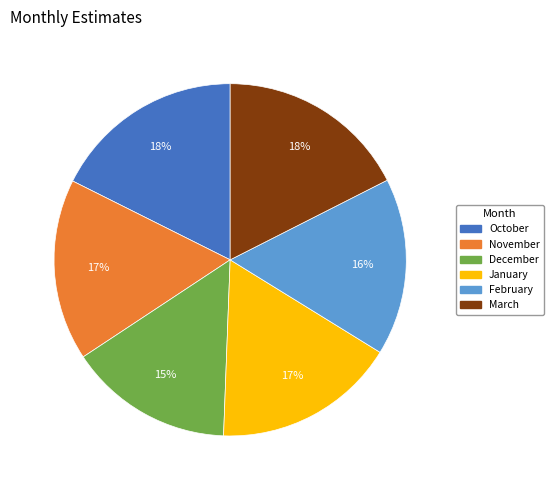

To the nearest percent, what percentage of the pie is October?

18%